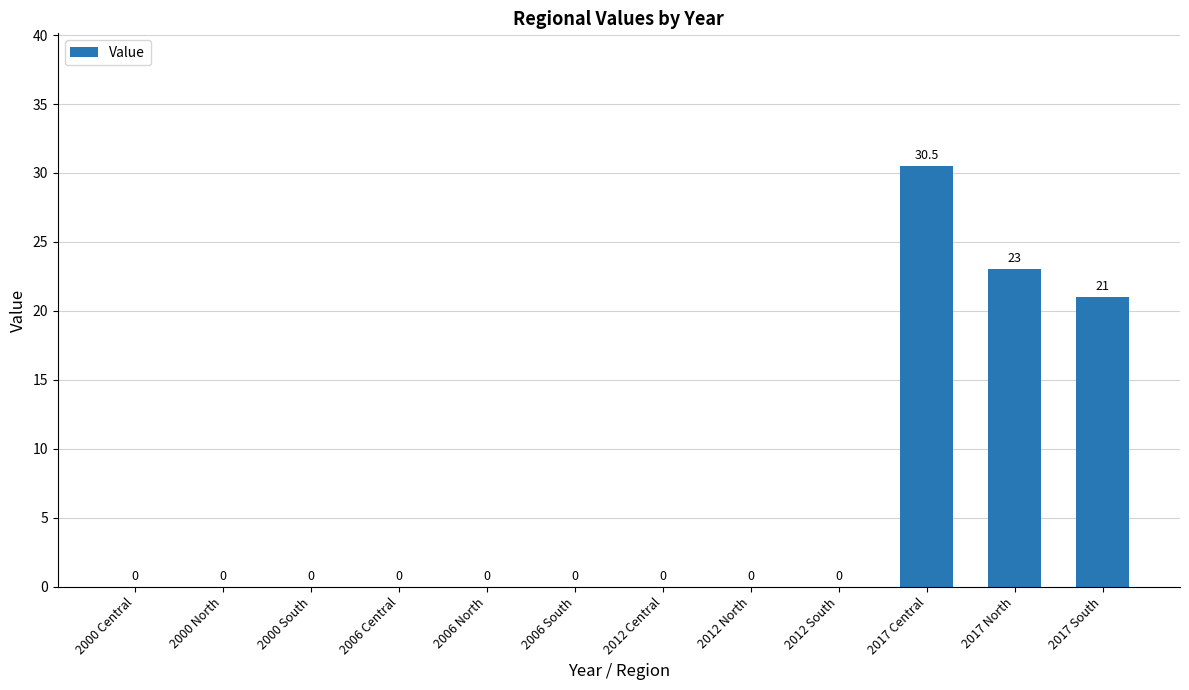

What is the greatest value displayed?

30.5